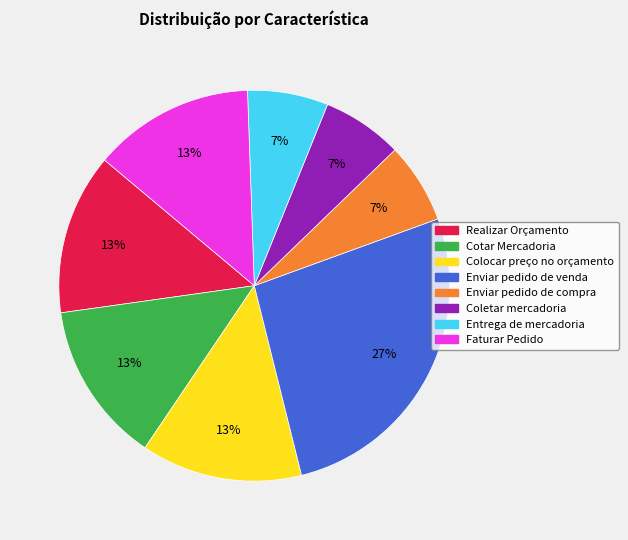

Does any single category account for the majority?

No